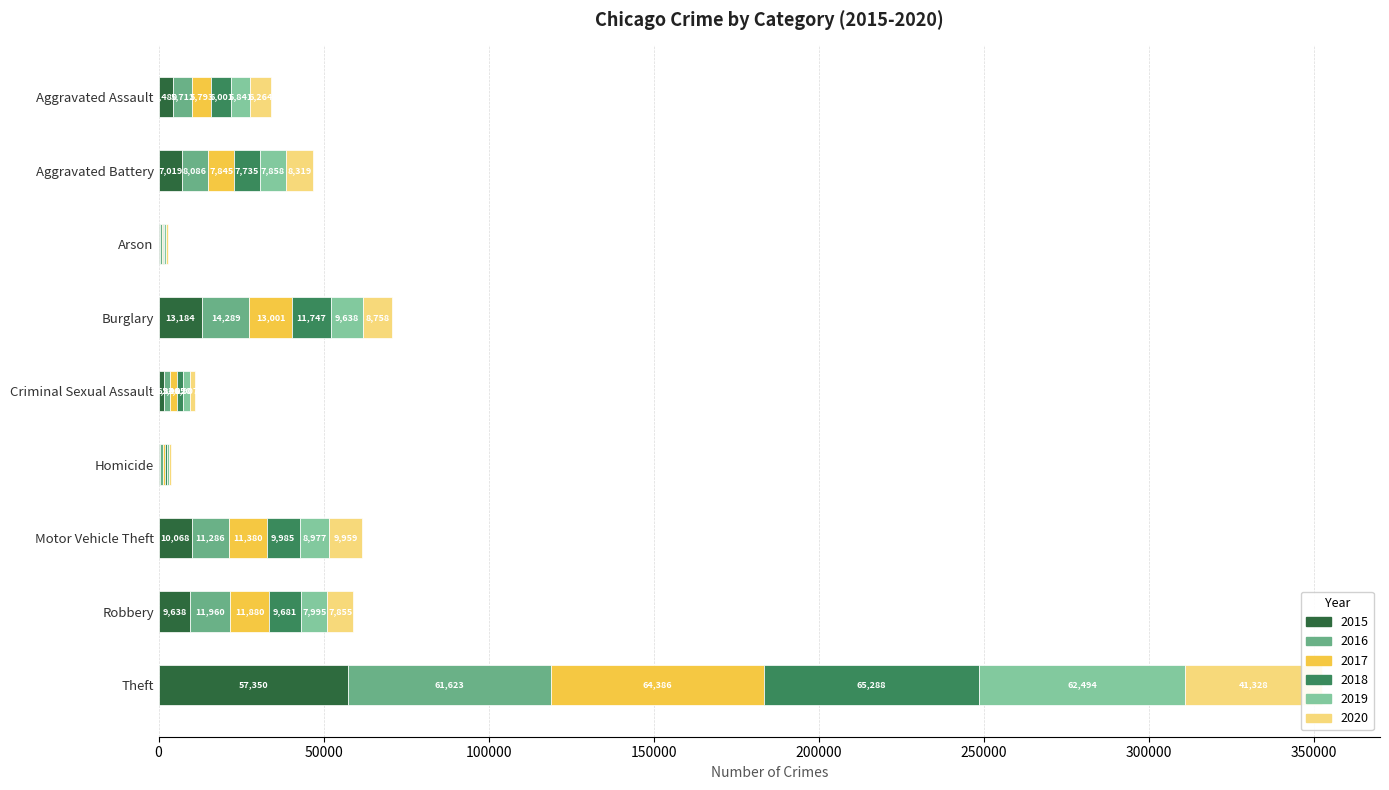

At which label does 2017 first exceed 7845?

Burglary